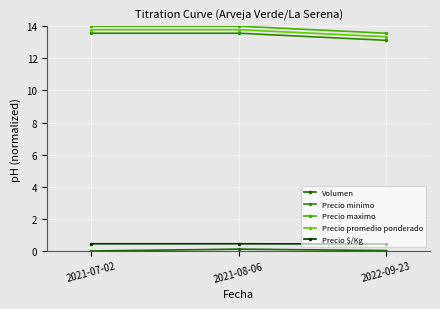

At which label does Precio promedio ponderado reach its minimum?

2022-09-23